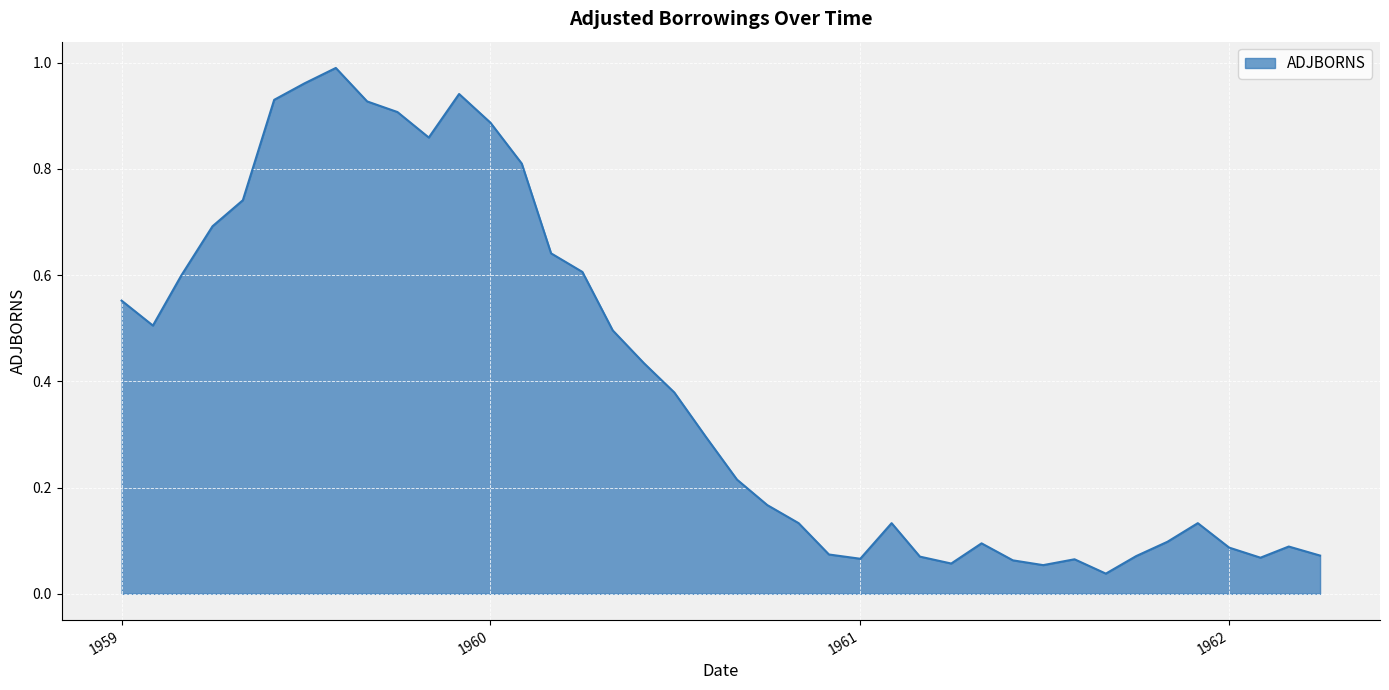

List the labels in order of value, largest first.

1959-08-01, 1959-07-01, 1959-12-01, 1959-06-01, 1959-09-01, 1959-10-01, 1960-01-01, 1959-11-01, 1960-02-01, 1959-05-01, 1959-04-01, 1960-03-01, 1960-04-01, 1959-03-01, 1959-01-01, 1959-02-01, 1960-05-01, 1960-06-01, 1960-07-01, 1960-08-01, 1960-09-01, 1960-10-01, 1960-11-01, 1961-02-01, 1961-12-01, 1961-11-01, 1961-05-01, 1962-03-01, 1962-01-01, 1960-12-01, 1962-04-01, 1961-10-01, 1961-03-01, 1962-02-01, 1961-01-01, 1961-08-01, 1961-06-01, 1961-04-01, 1961-07-01, 1961-09-01